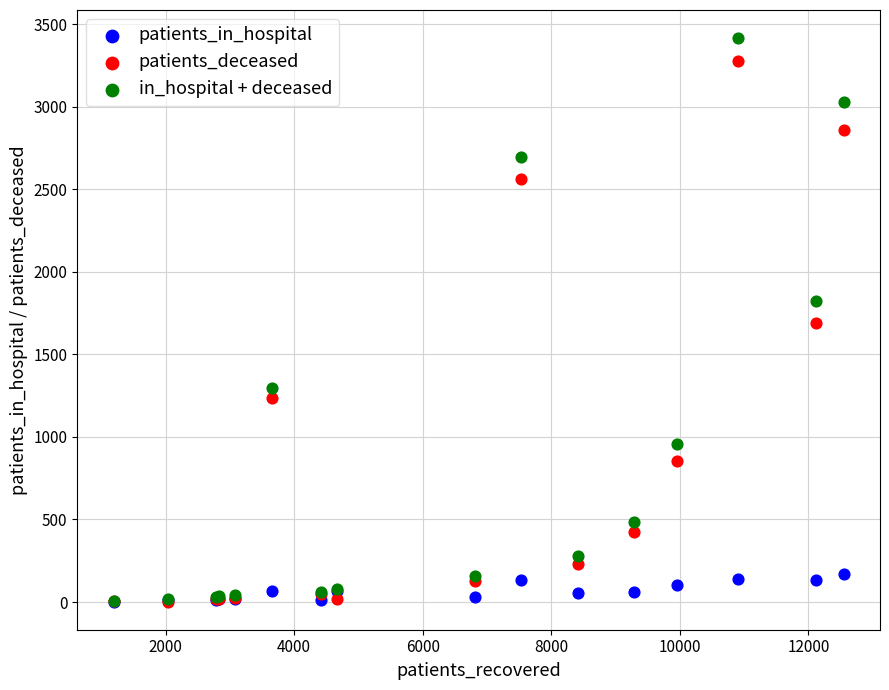

In the patients_deceased series, what Y value is closest to 1640?

1693